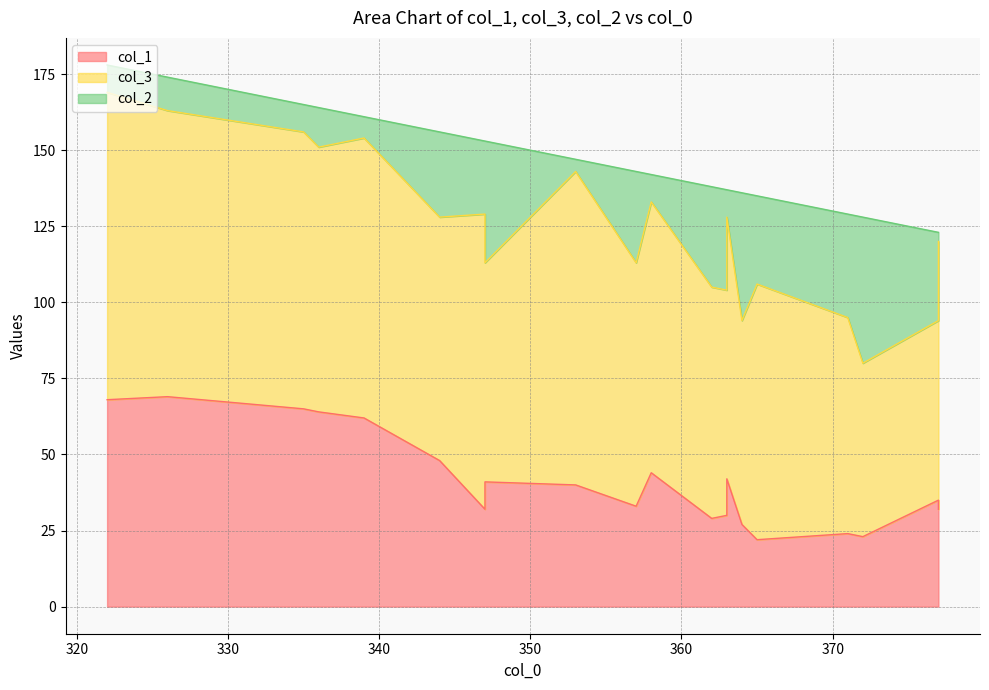

Reading right to left, extract all data points from this chart.

col_1: 362=29	347=41	339=62	377=32	377=35	372=23	371=24	326=69	364=27	335=65	344=48	353=40	347=32	358=44	336=64	363=42	357=33	365=22	363=30	322=68
col_3: 362=76	347=72	339=92	377=88	377=59	372=57	371=71	326=94	364=67	335=91	344=80	353=103	347=97	358=89	336=87	363=86	357=80	365=84	363=74	322=101
col_2: 362=33	347=40	339=7	377=3	377=29	372=48	371=34	326=11	364=42	335=9	344=28	353=4	347=24	358=9	336=13	363=9	357=30	365=29	363=33	322=9